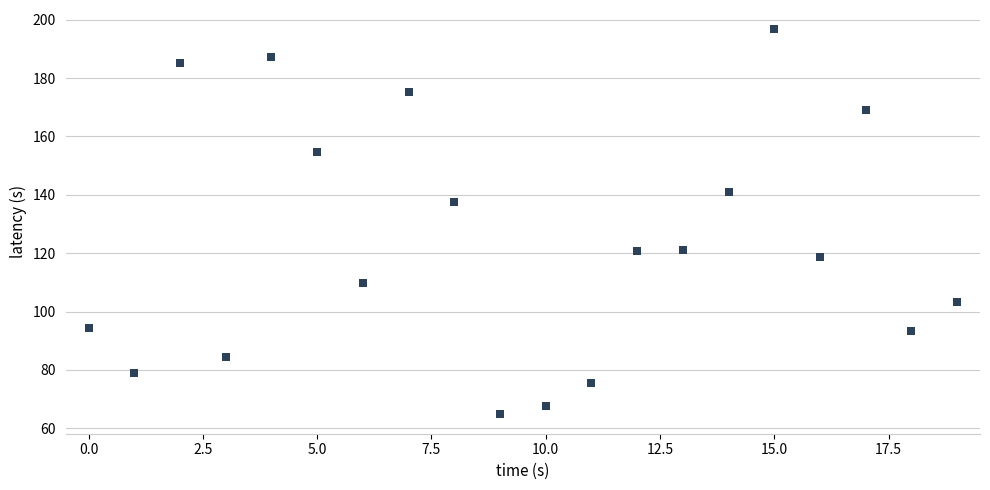

What is the range of Y values (max minus min)?

132.0